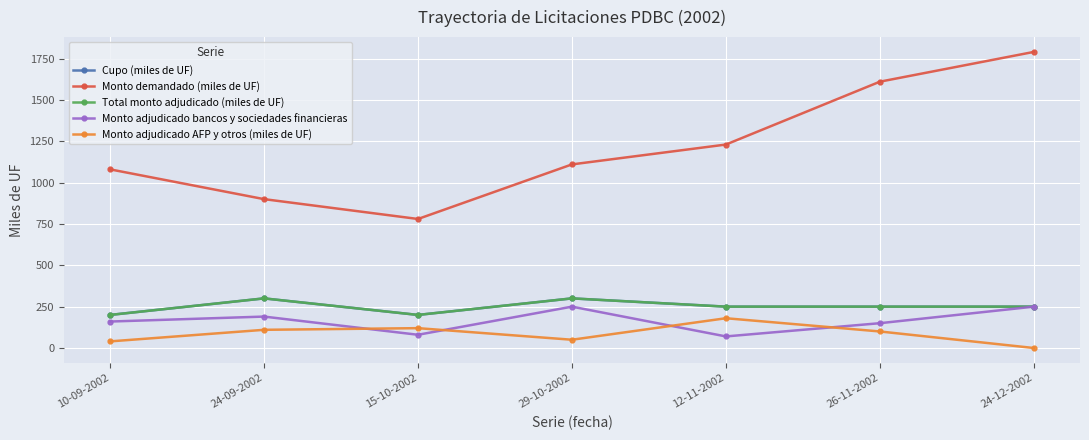

What is the average value of the Monto adjudicado AFP y otros (miles de UF) series?

86